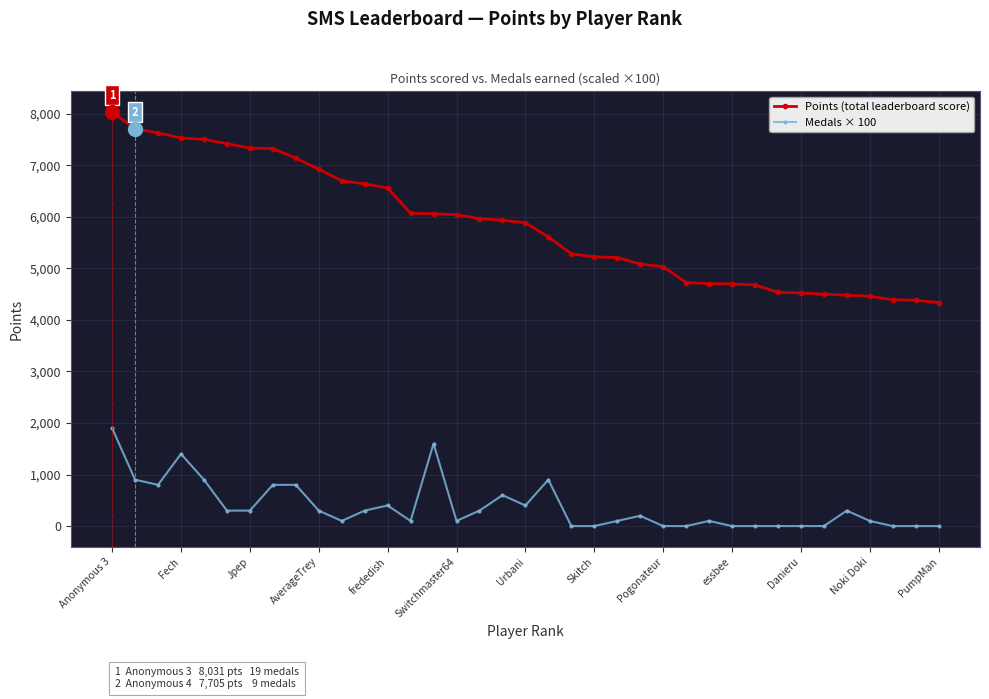

What is the lowest value of the Points (total leaderboard score) series?

4336